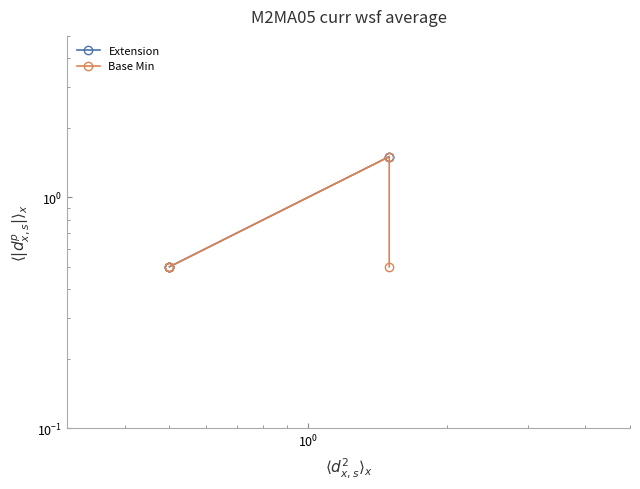

Is the value of Extension at $\mathdefault{10^{-1}}$ greater than the value of Base Min at $\mathdefault{10^{-2}}$?

No